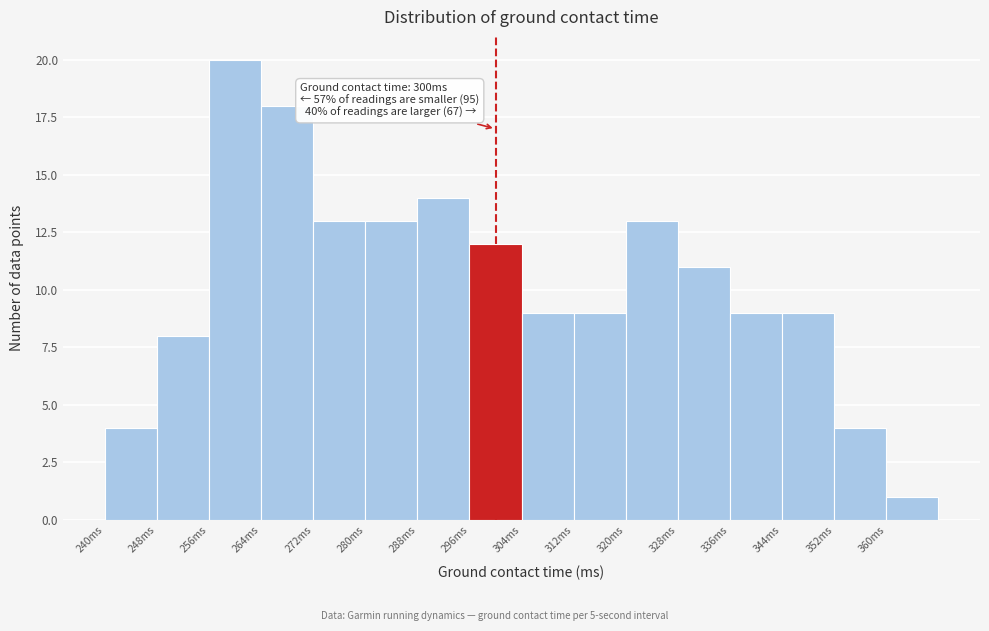

Over which range of the x-axis is the bar tallest?

256 to 264